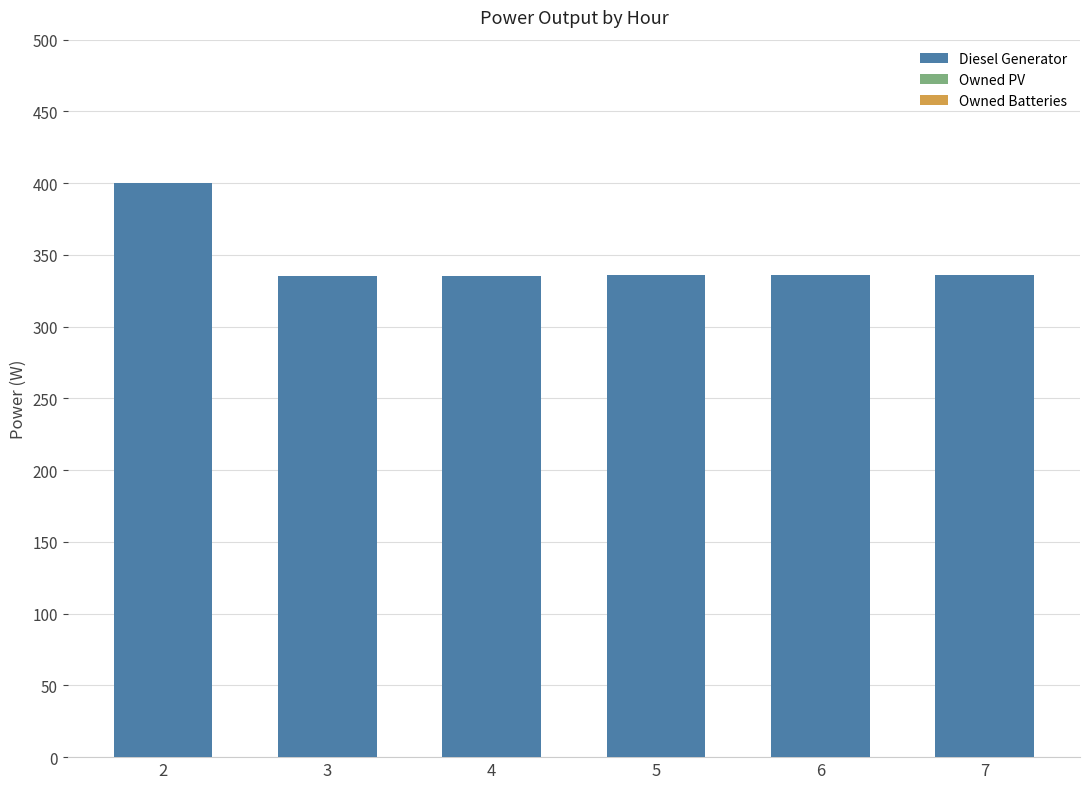

Are the bars horizontal?

No